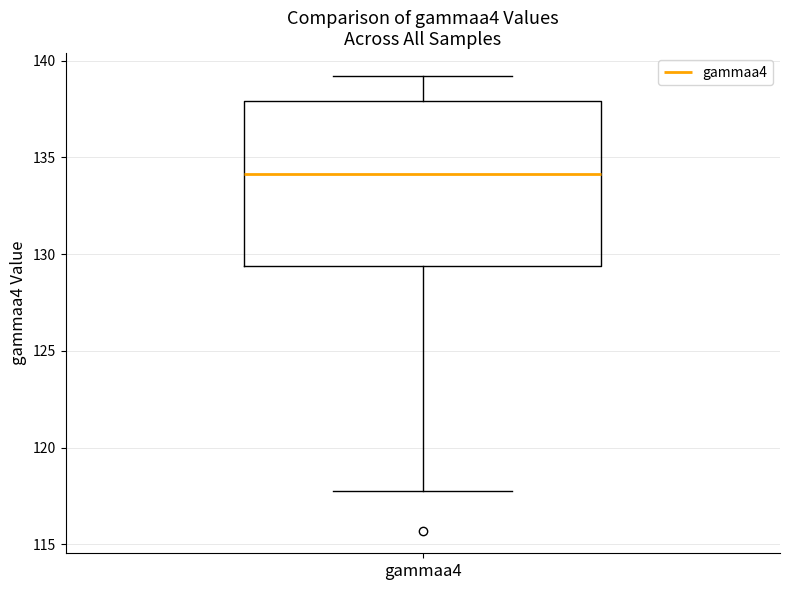

Read this box plot against the y-axis: the position of the median line, the range covered by the box, and the ends of both whiskers. The values are not printed on the chart, so give them approximately, as read against the axis.

median 134.0, box 129.5 to 138.0, whiskers 118.0 to 139.0